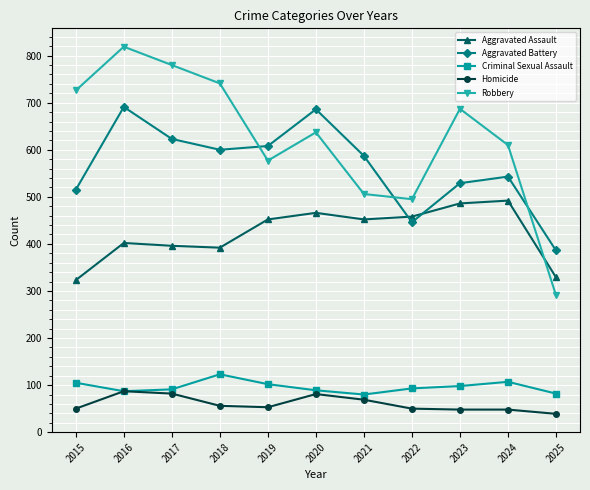

At which label is Robbery closest to 555?

2019